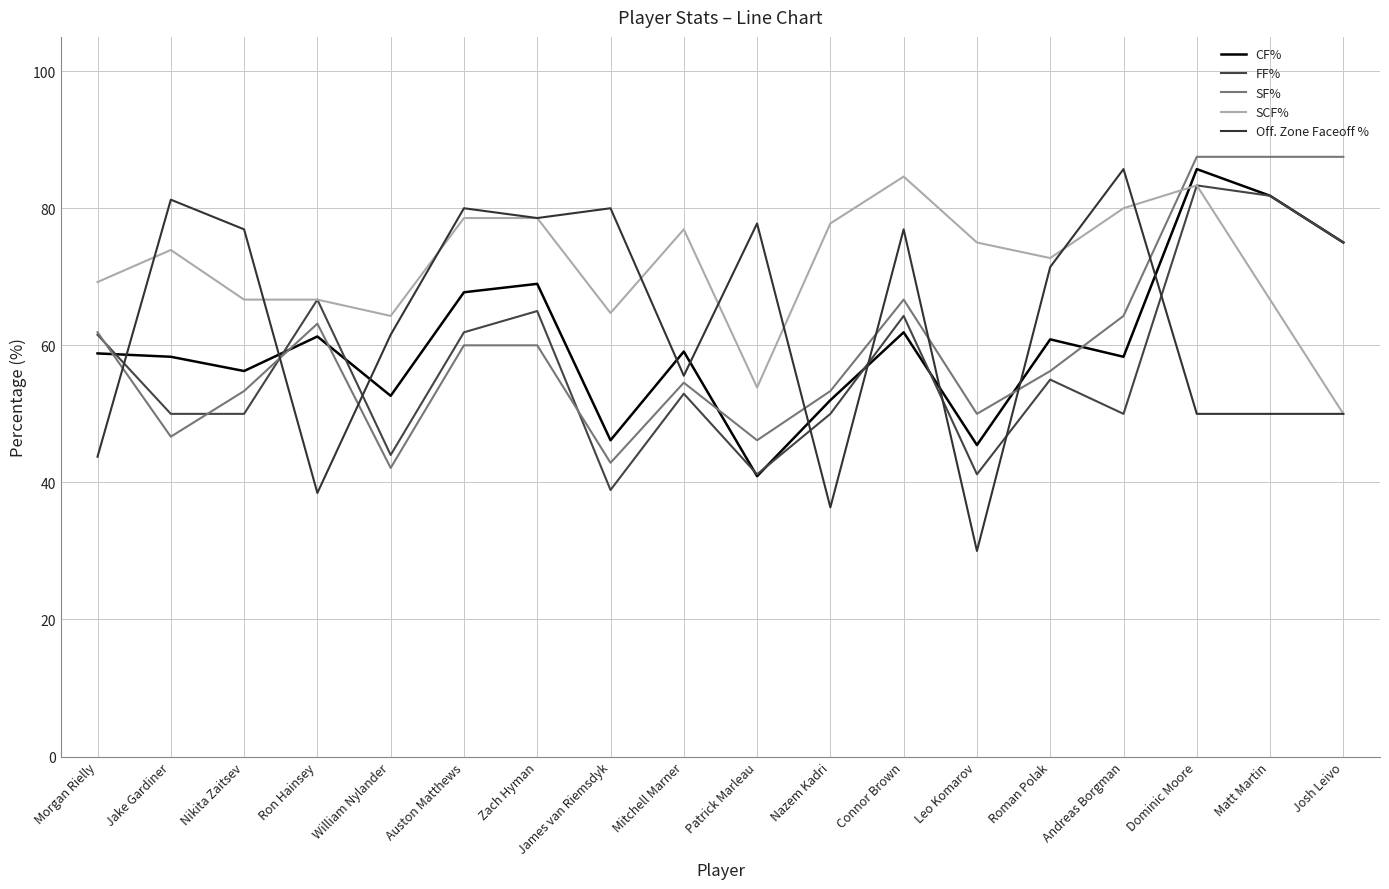

What is the difference between the Off. Zone Faceoff % values at James van Riemsdyk and Nazem Kadri?

43.6